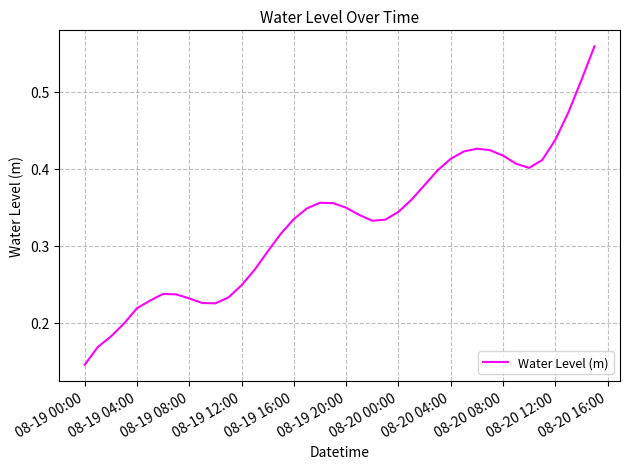

Does the chart display data point markers on the line(s)?

No